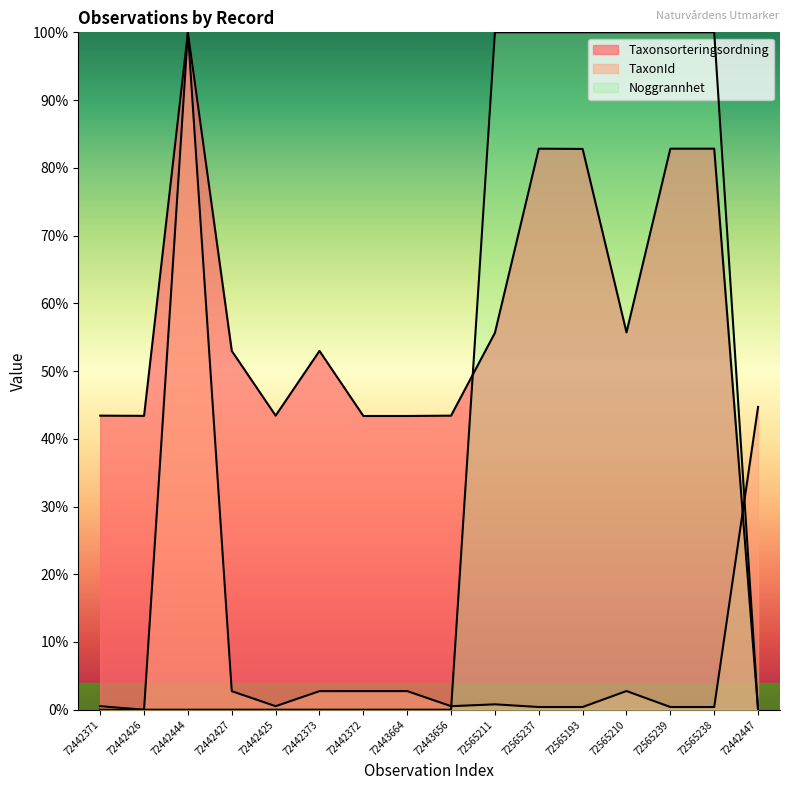

The Noggrannhet series shows 0.0 at 72442447. True or false?

True